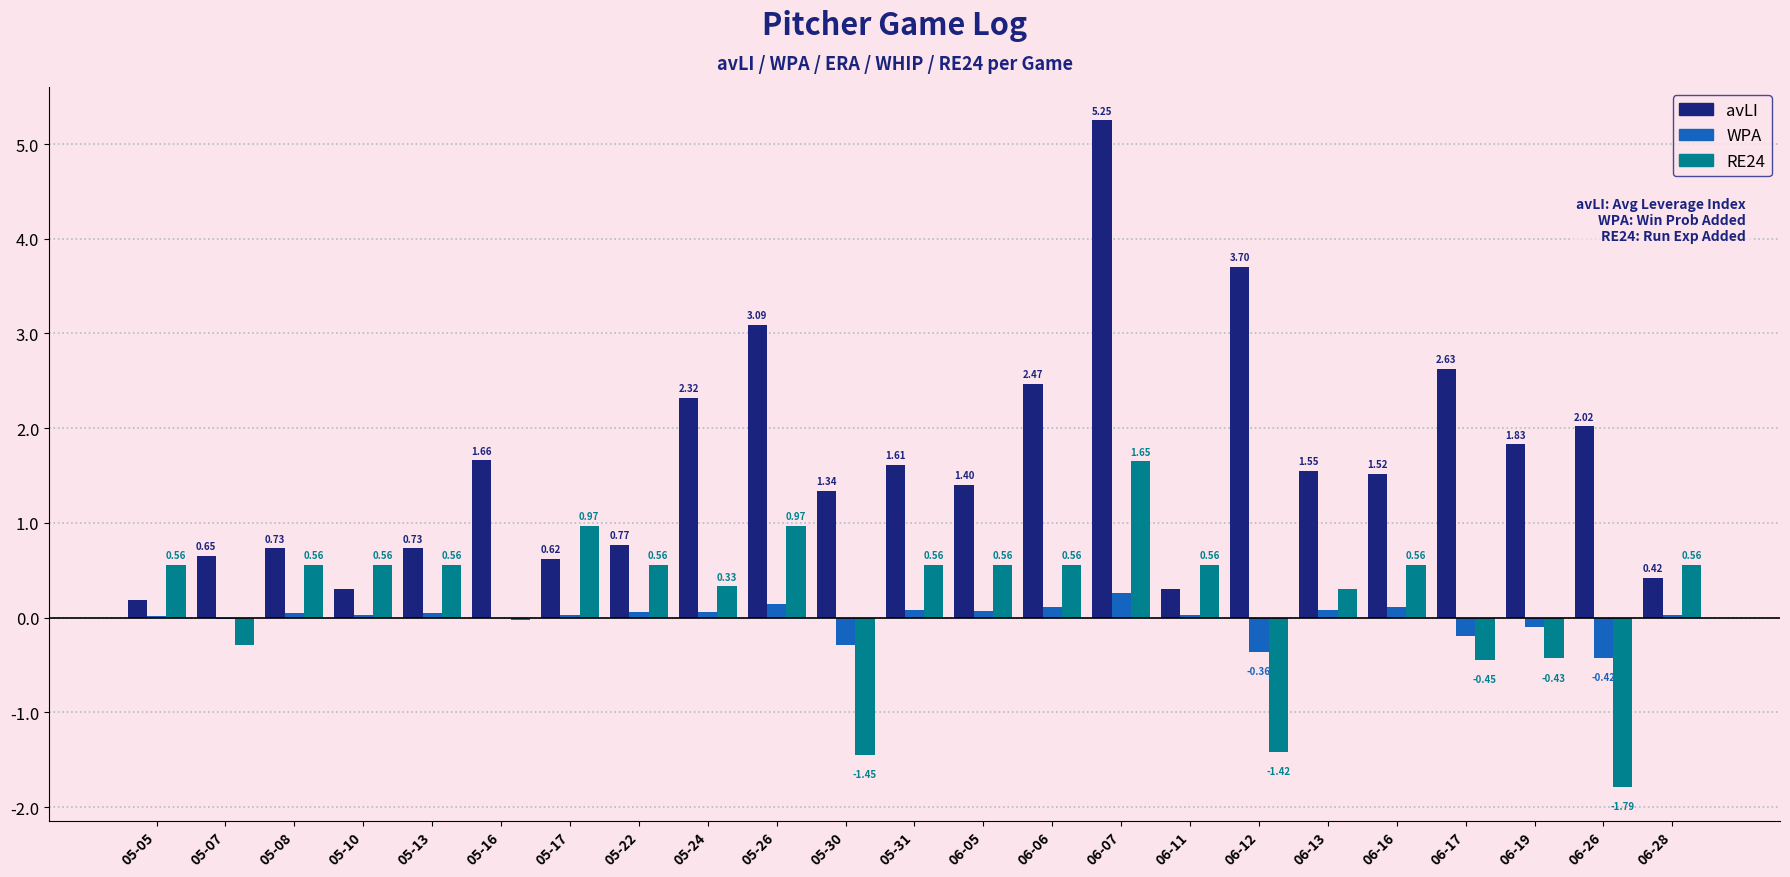

Which series changed the most between 05-24 and 06-28?

avLI